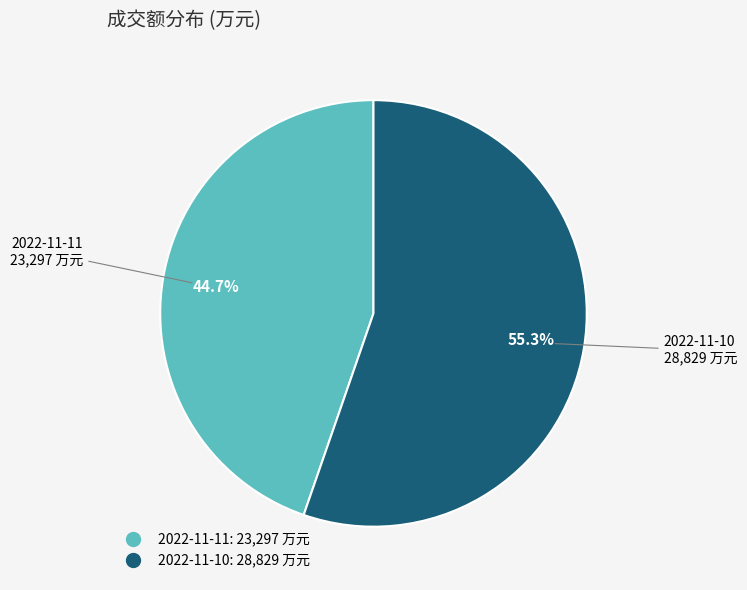

To the nearest percent, what portion does 2022-11-11 represent?

45%